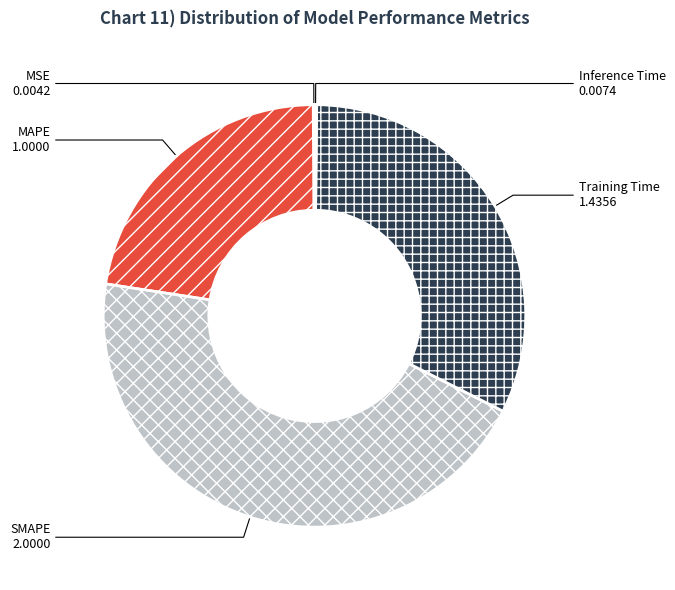

Is the sum of MSE and SMAPE greater than half?

No